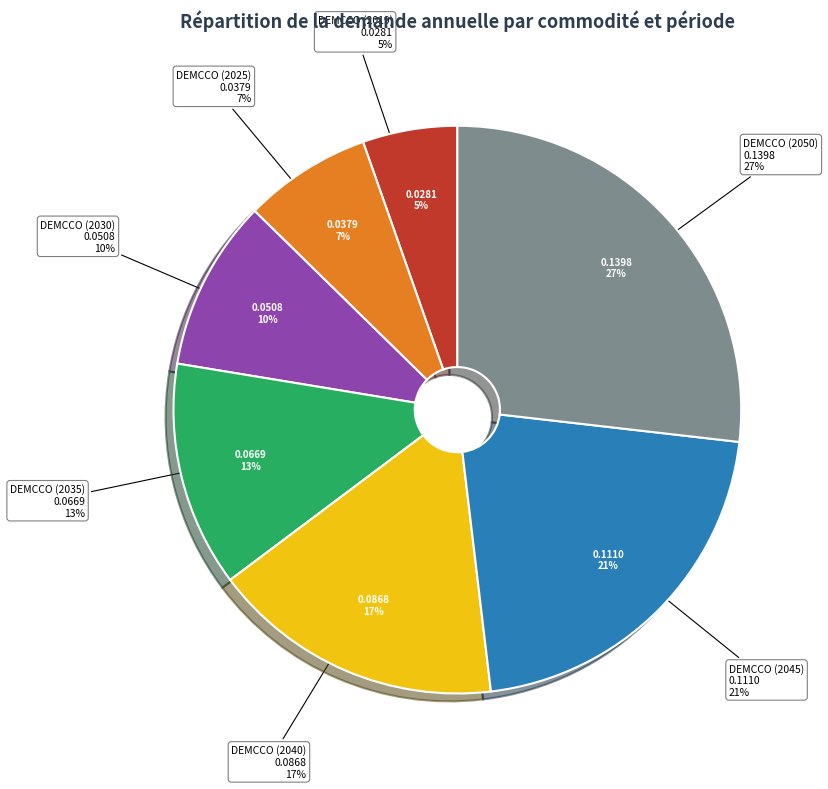

Which has a higher value, DEMCCO (2025) or DEMCCO (2030)?

DEMCCO (2030)